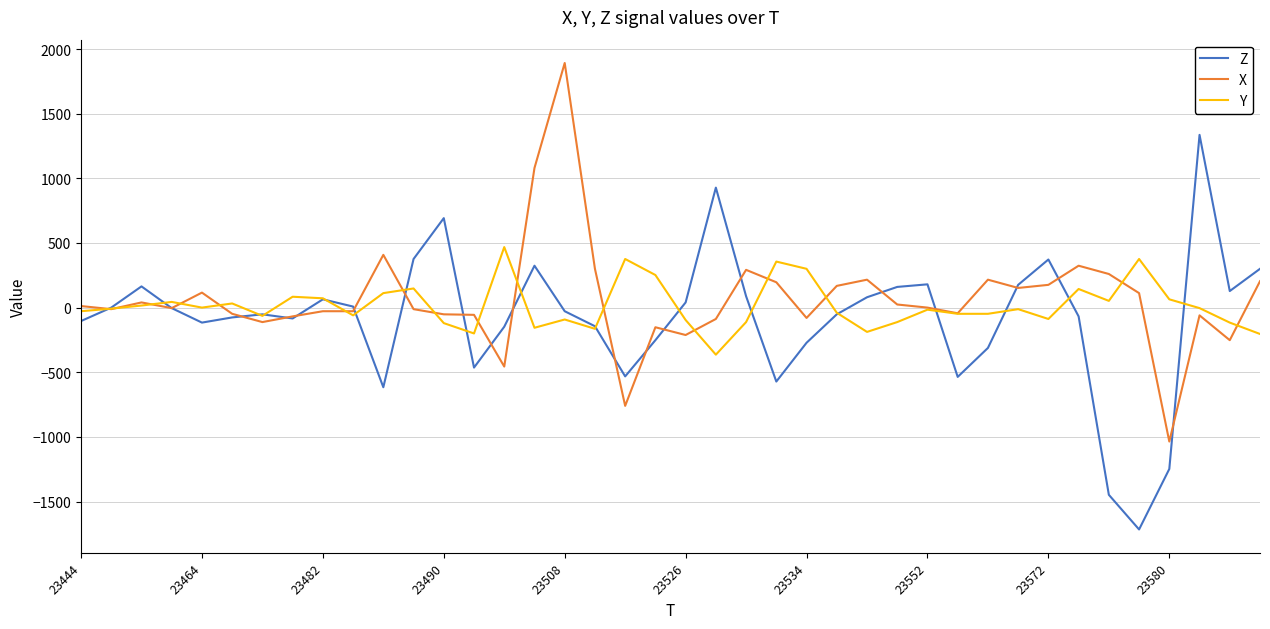

What is the difference between the maximum and minimum values in the X series?

2928